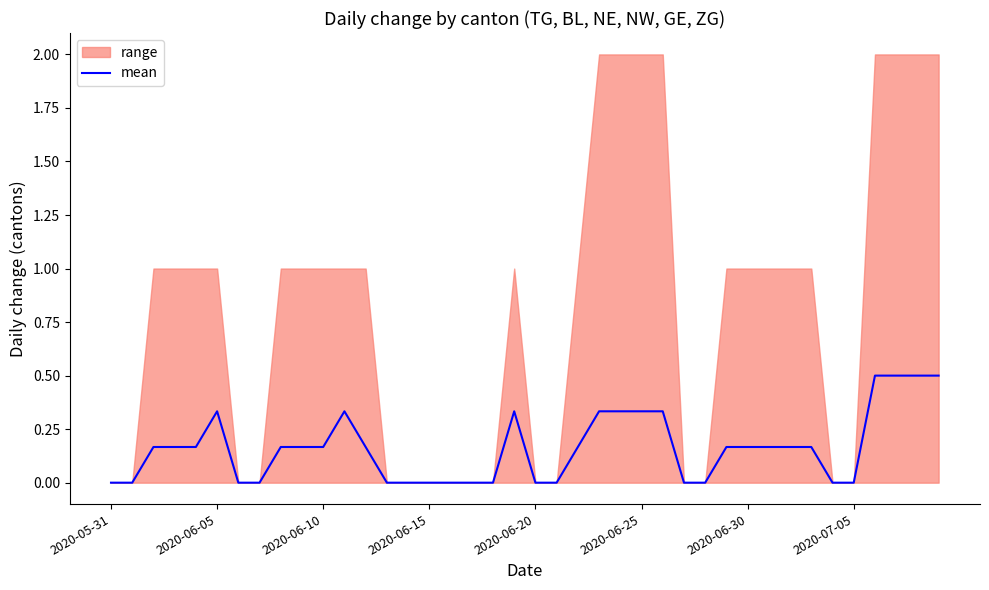

The value of mean at 2020-06-20 is -0.3. True or false?

False